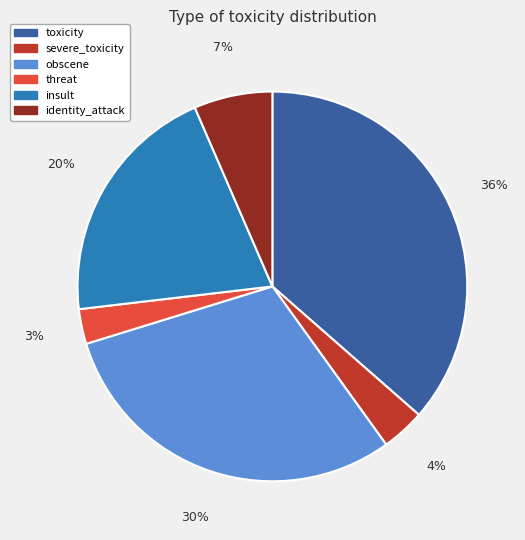

True or false: toxicity accounts for 36% of the total.

True